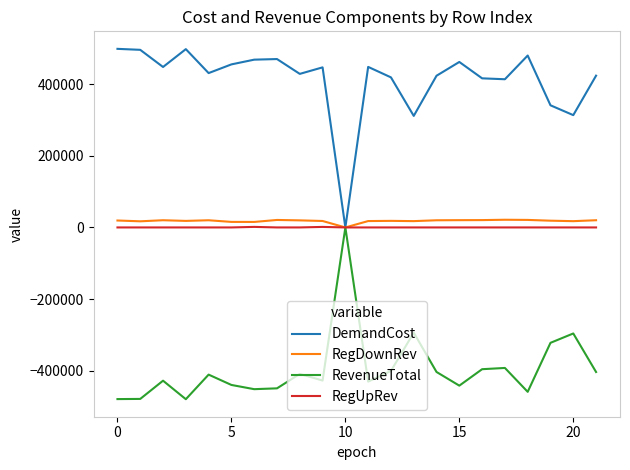

What is the minimum value shown in the chart?

-479650.0